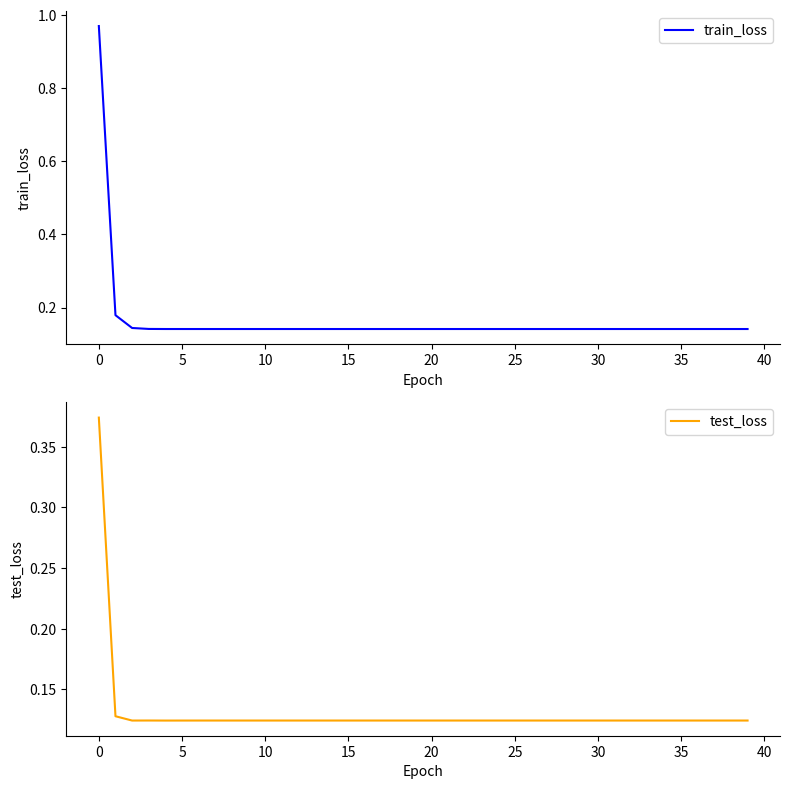

The test_loss series shows 0.0 at 25. True or false?

False